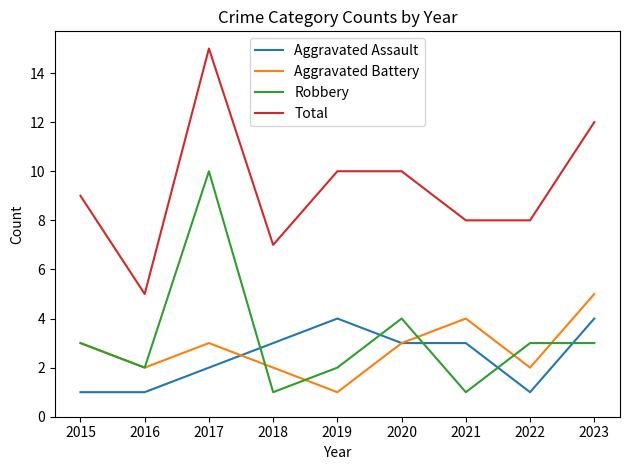

Reading left to right, list all the values displayed in this chart.

Aggravated Assault: 1	1	2	3	4	3	3	1	4
Aggravated Battery: 3	2	3	2	1	3	4	2	5
Robbery: 3	2	10	1	2	4	1	3	3
Total: 9	5	15	7	10	10	8	8	12